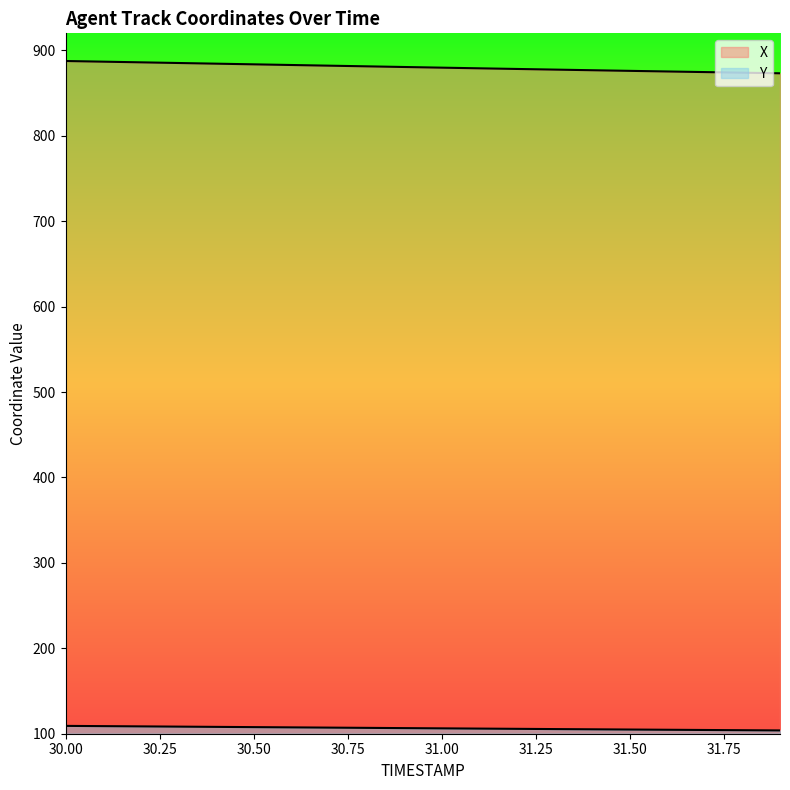

At which label is Y closest to 106?

31.1